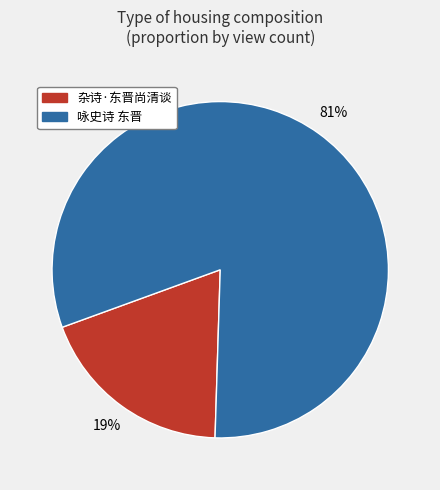

To the nearest percent, what is the difference between the 咏史诗 东晋 and 杂诗·东晋尚清谈 slice percentages?

62%